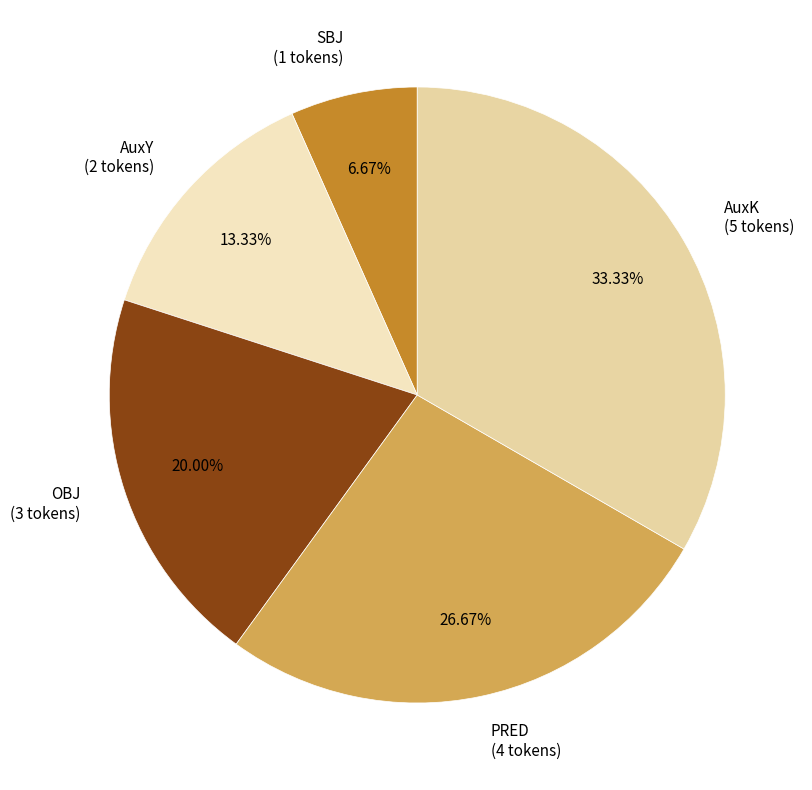

Rank the categories by value from highest to lowest.

AuxK, PRED, OBJ, AuxY, SBJ